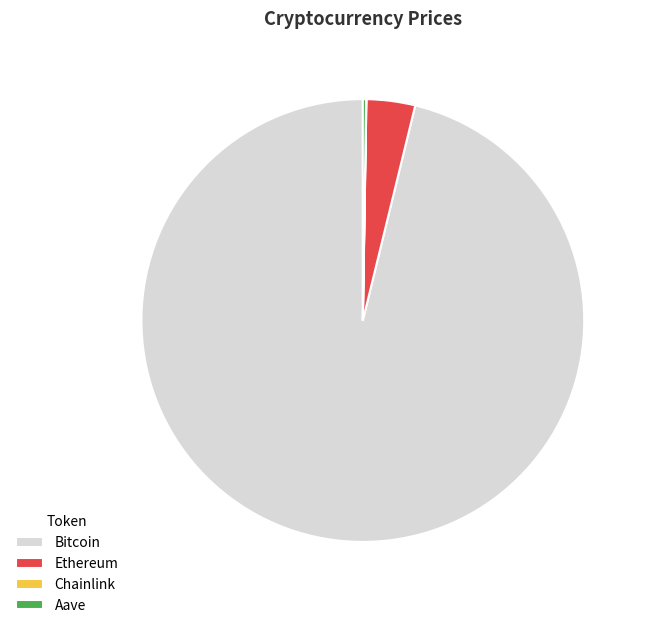

Is it true that Bitcoin is 96% of the pie?

True